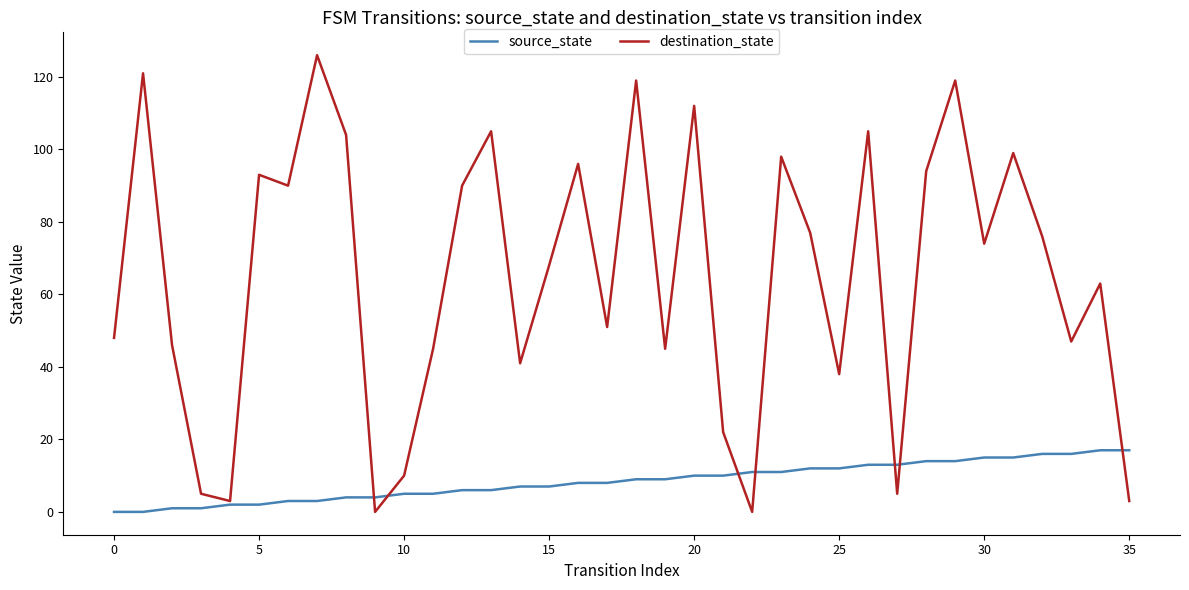

Which series has the largest total across all categories?

destination_state